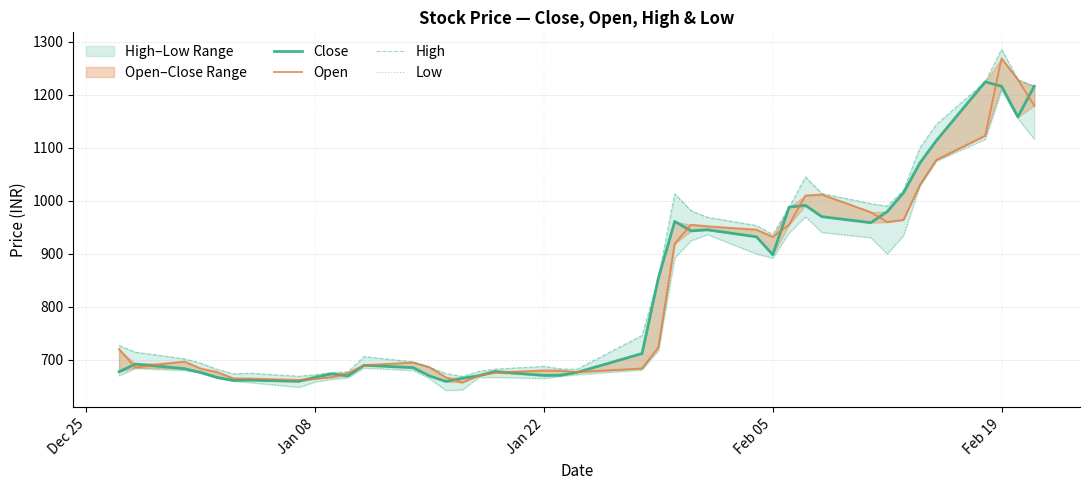

Does the chart have visible grid lines?

Yes